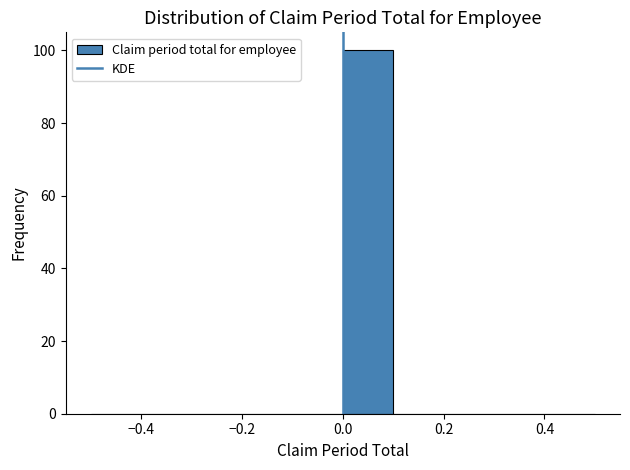

Which range on the x-axis has the tallest bar?

0.0 to 0.1